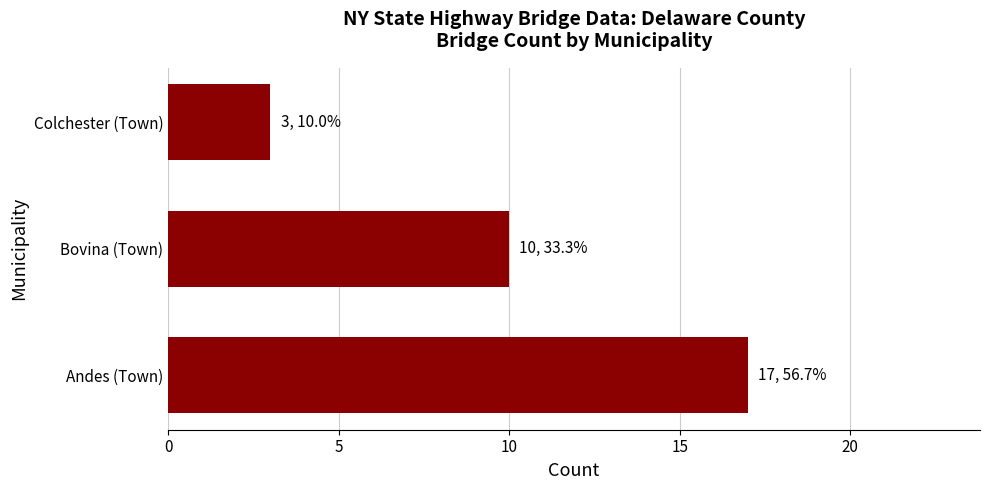

Rank the categories by value from lowest to highest.

Colchester (Town), Bovina (Town), Andes (Town)